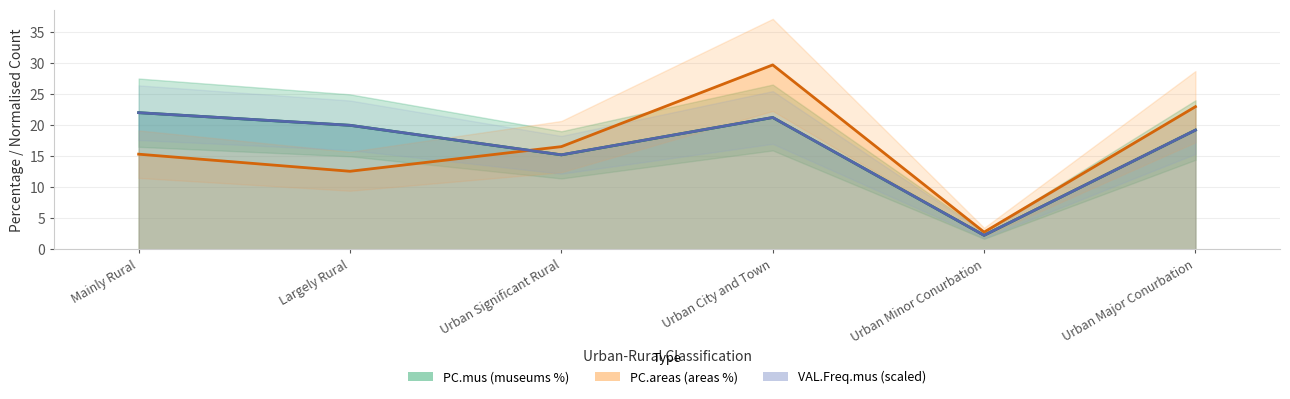

Which has a higher value, Mainly Rural or Urban Major Conurbation?

Mainly Rural